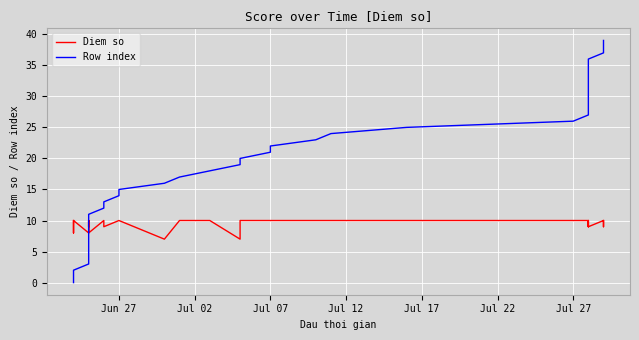

What is the average value of the Row index series?

20